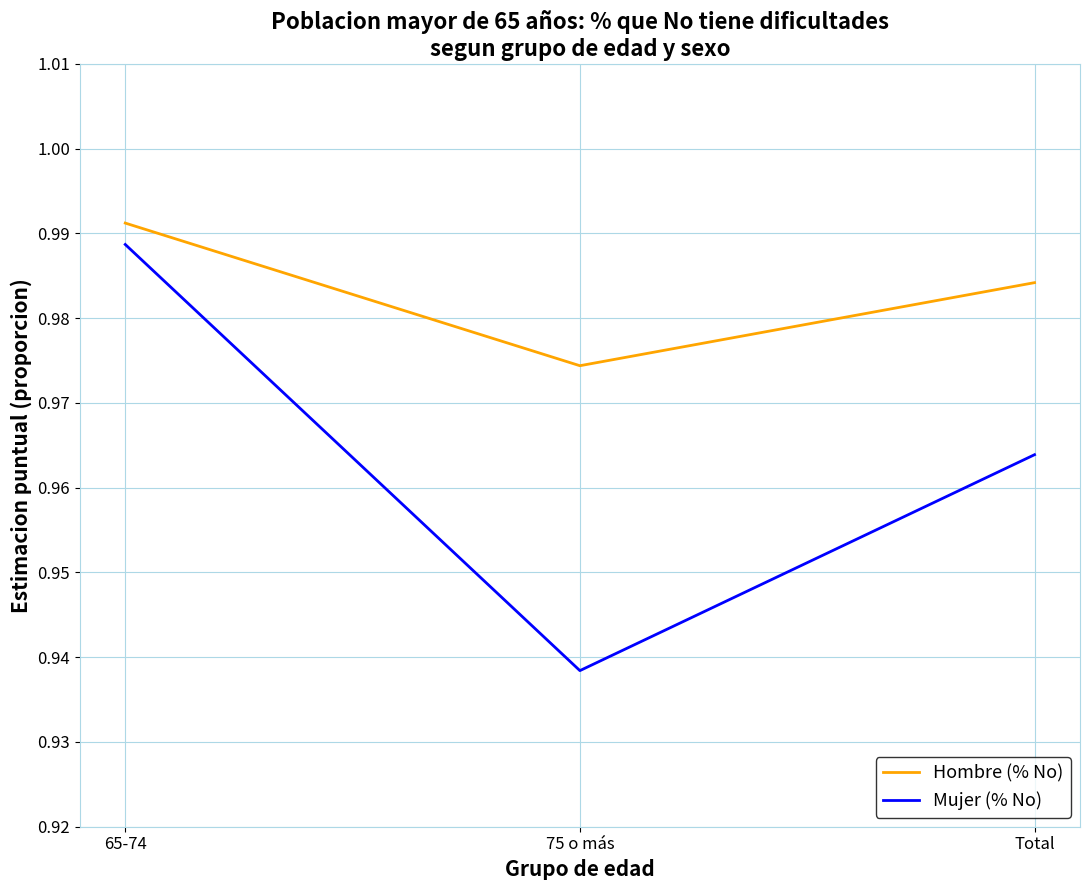

The Hombre (% No) series shows 0.7 at Total. True or false?

False